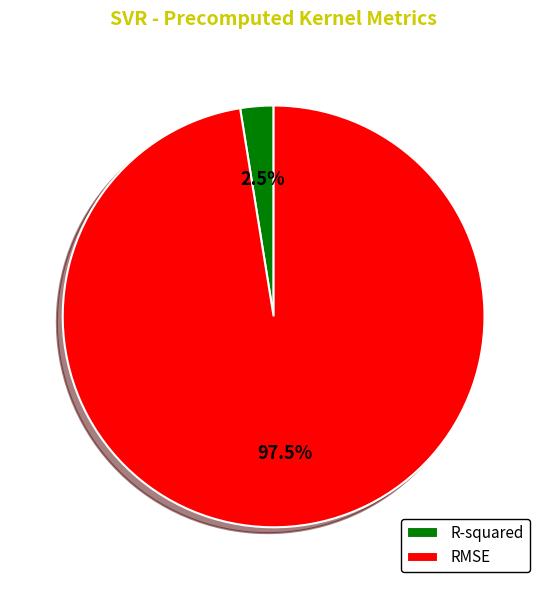

To the nearest percent, what is the difference between the largest and smallest slice percentages?

95%